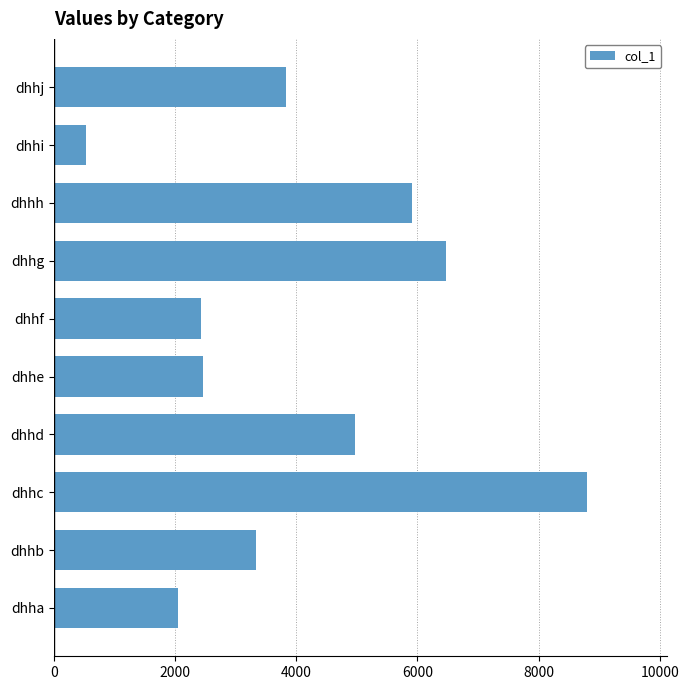

The value at dhhd is 4973. True or false?

True